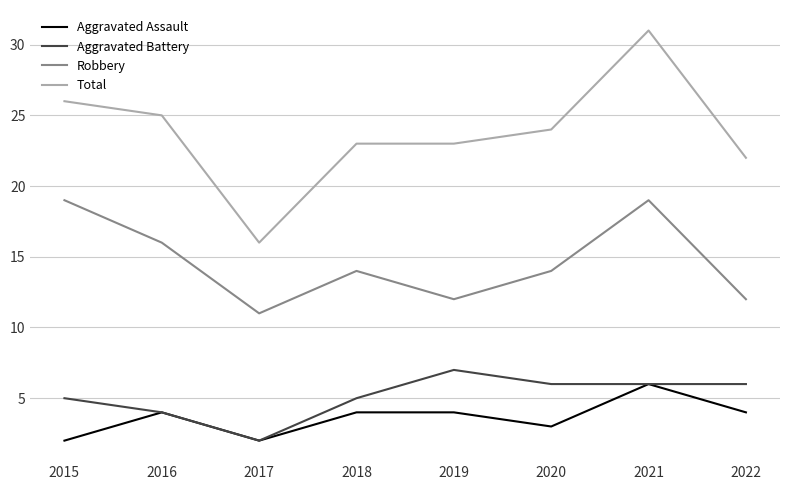

How many series are shown in this chart?

4